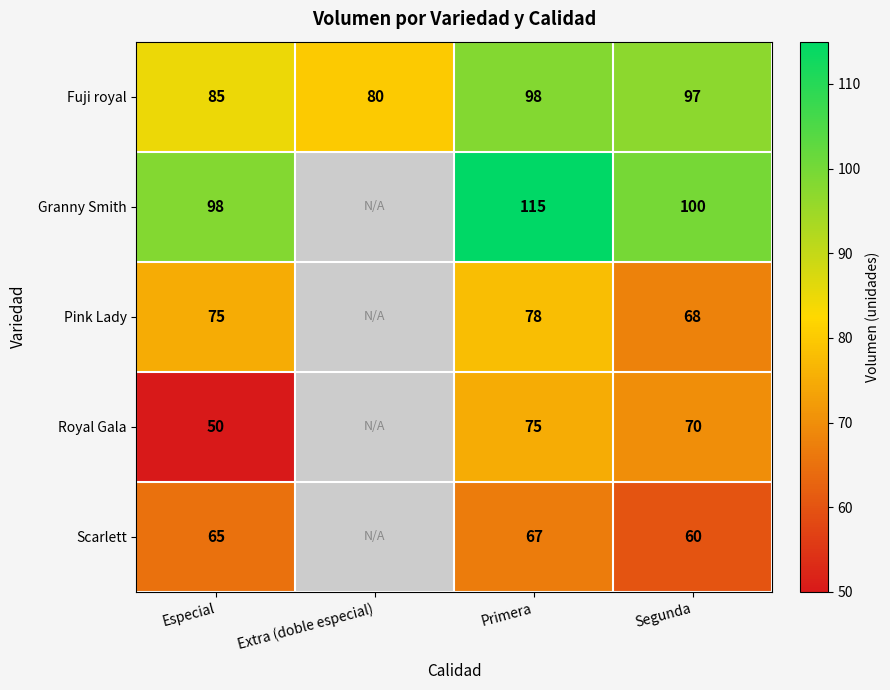

Is the value of Royal Gala at Segunda greater than the value of Pink Lady at Especial?

No